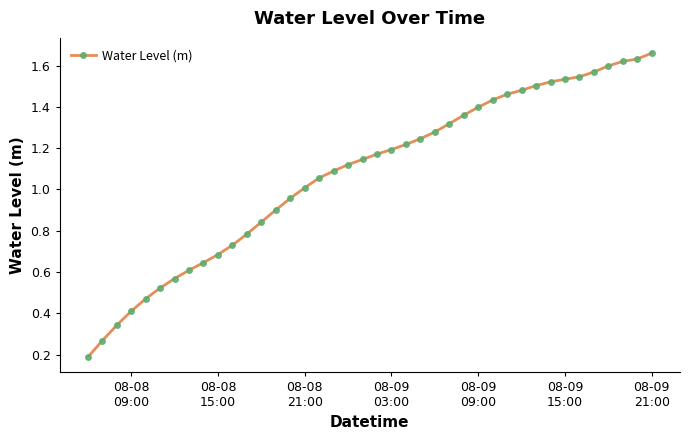

What is the sum of all values?

43.1